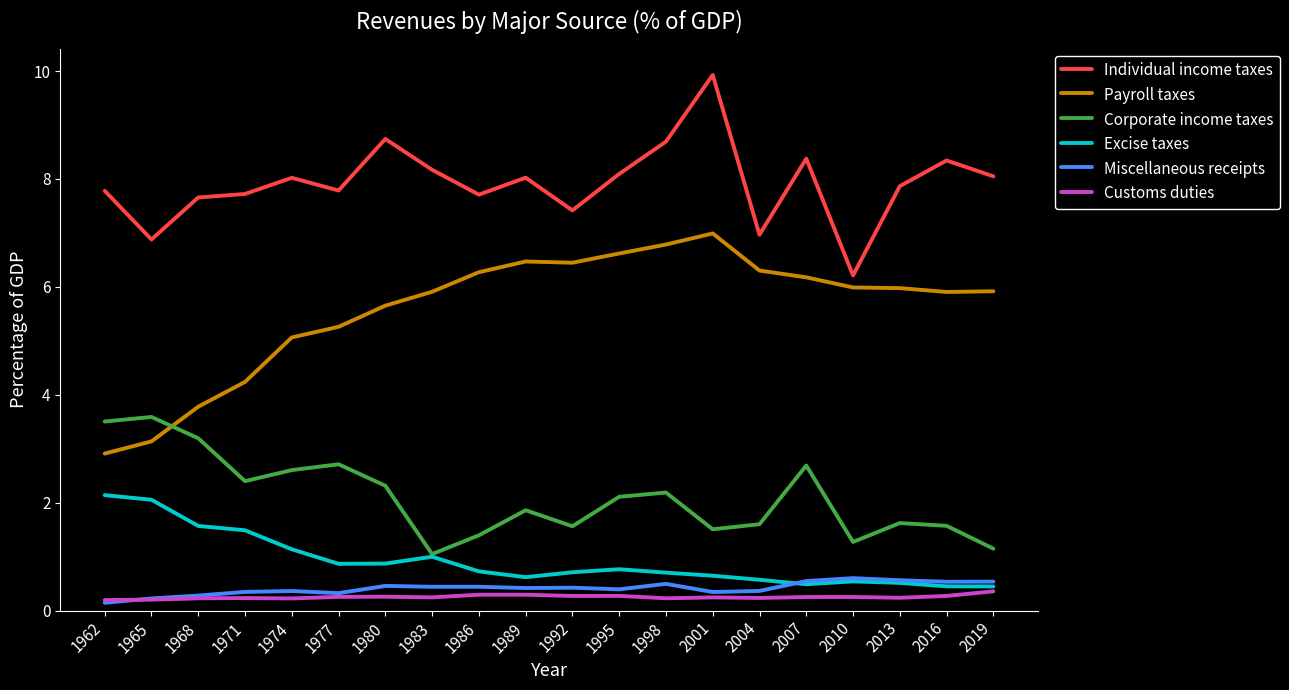

What value does the Miscellaneous receipts series have at 1983?

0.4